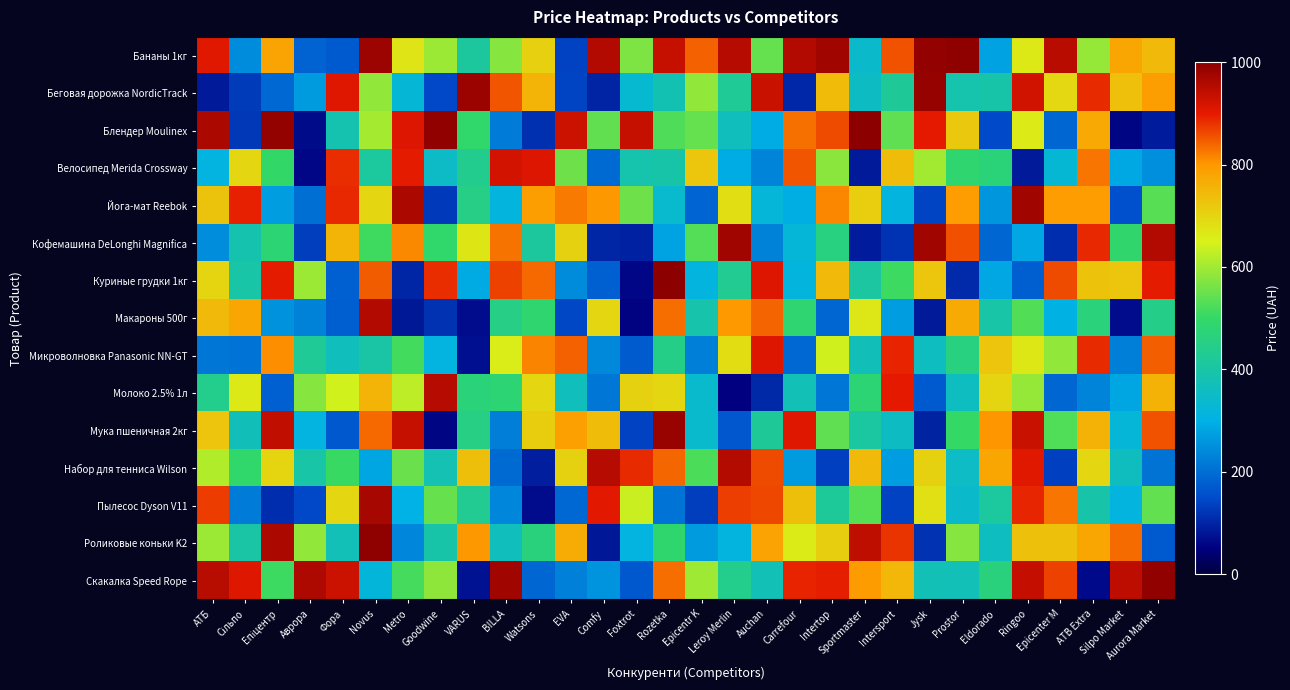

What is the difference between the highest and lowest values at Novus?

714.1